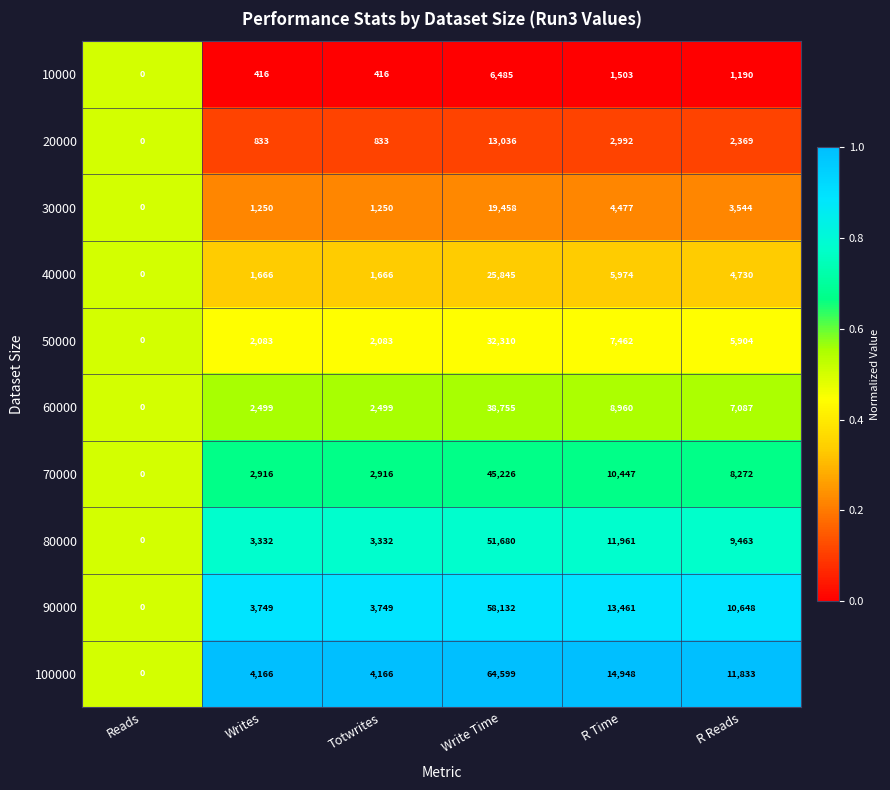

Rank the series by their maximum value, from highest to lowest.

100000, 90000, 80000, 70000, 60000, 50000, 40000, 30000, 20000, 10000